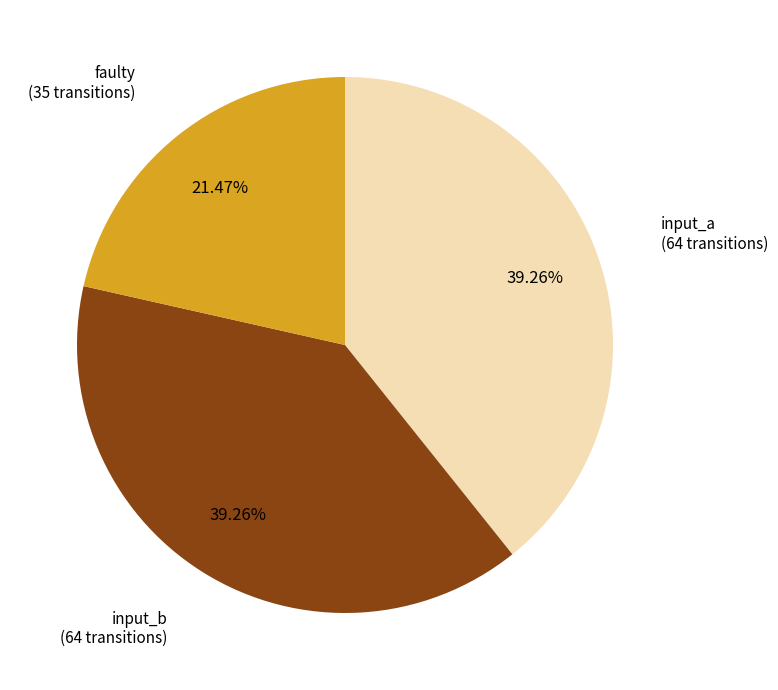

Do input_a (64 transitions) and input_b (64 transitions) together represent more than half of the pie?

Yes